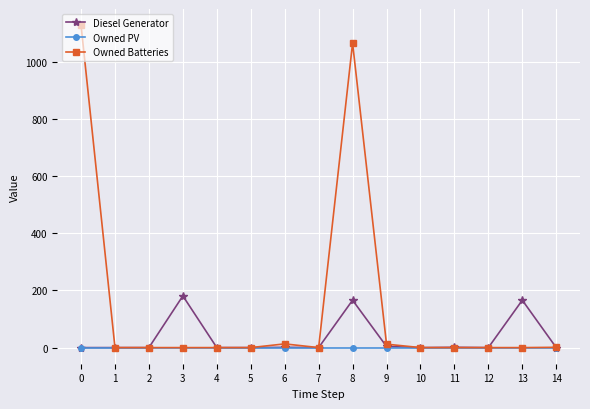

The value of Owned PV at 0 is 0.0. True or false?

True